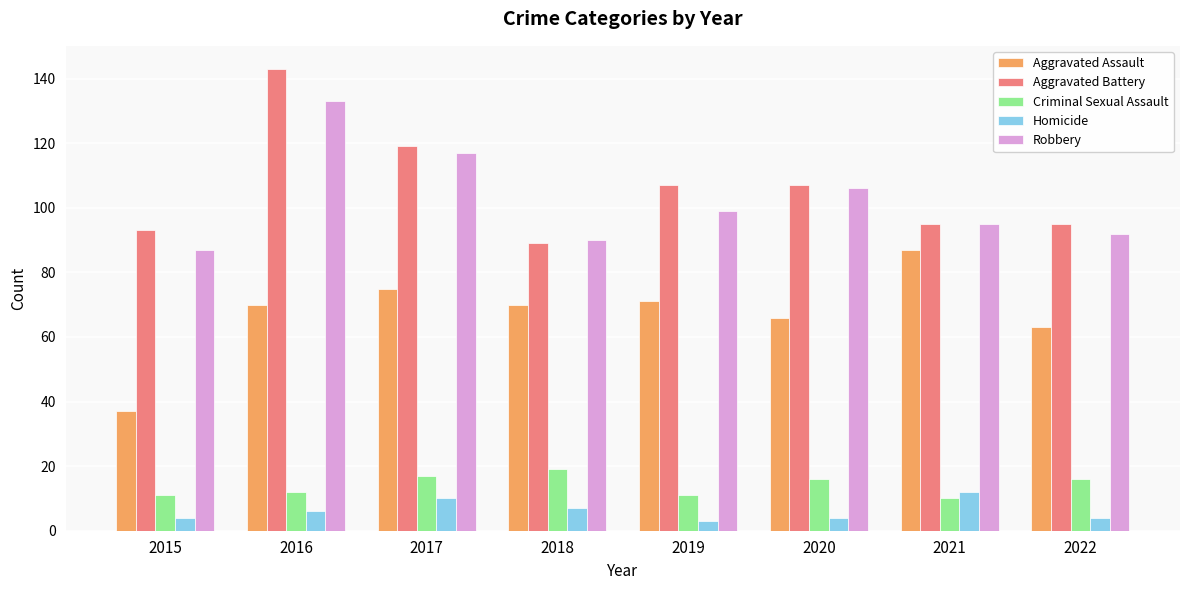

How many data points in Aggravated Battery are less than 107?

4